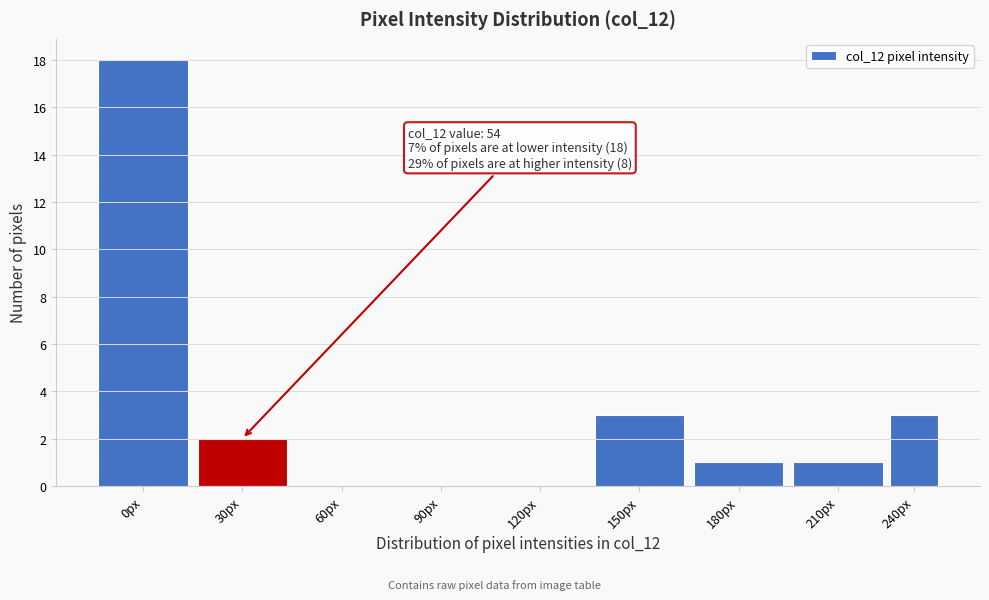

Reading left to right, transcribe all the data shown in this chart.

0px=18	30px=2	60px=0	90px=0	120px=0	150px=3	180px=1	210px=1	240px=3